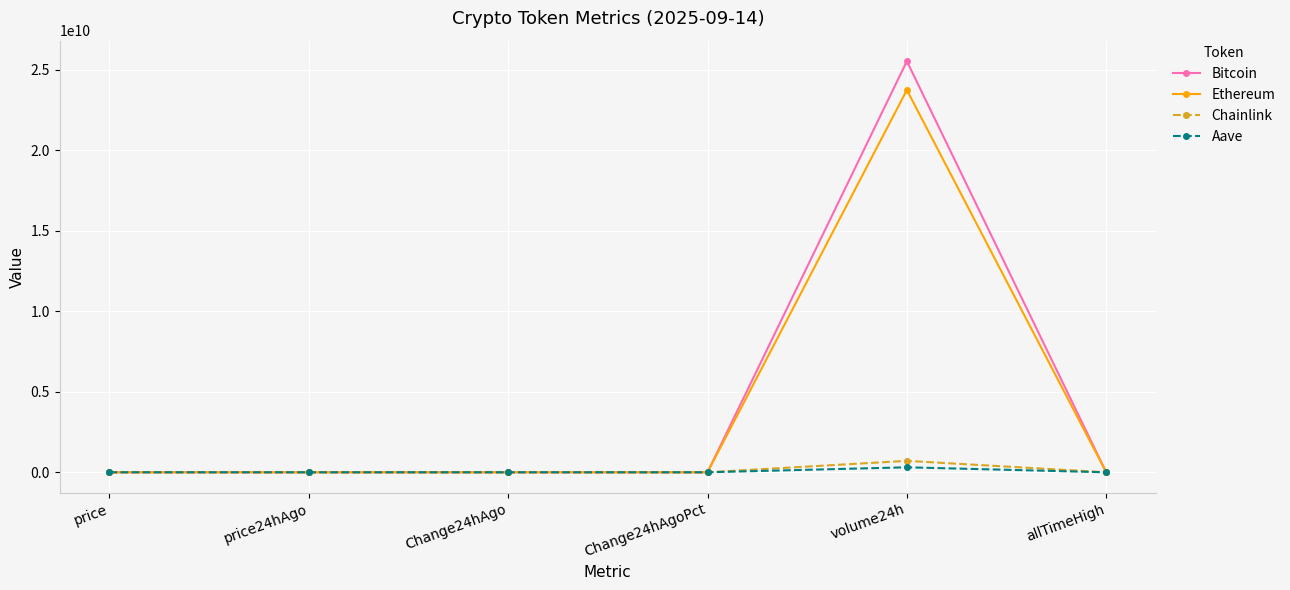

Where is Aave nearest to the value 154324277?

allTimeHigh